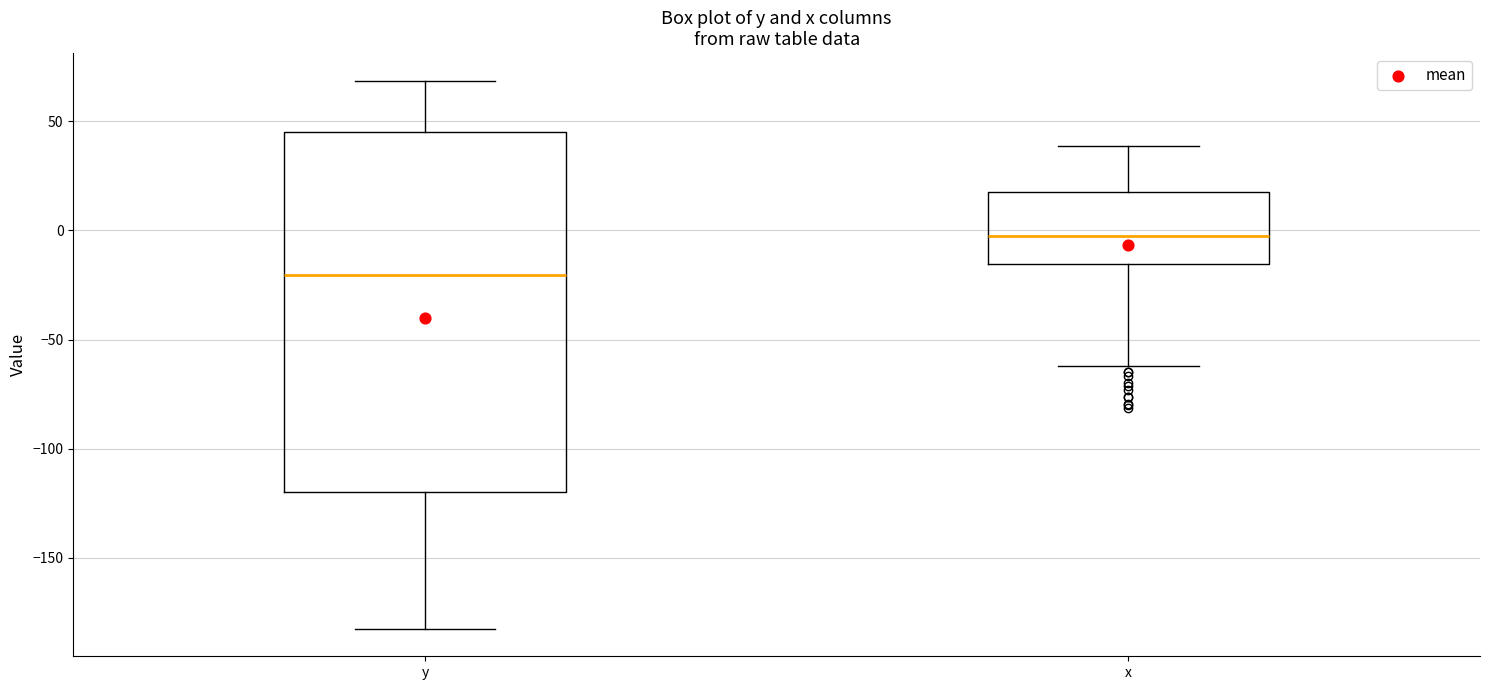

Reading left to right, read every box against the y-axis: the position of its median line, the range the box covers, and the ends of its whiskers. The values are not printed on the chart, so give them approximately, as read against the axis.

y: median -20, box -120 to 45, whiskers -180 to 70
x: median -5, box -15 to 20, whiskers -60 to 40